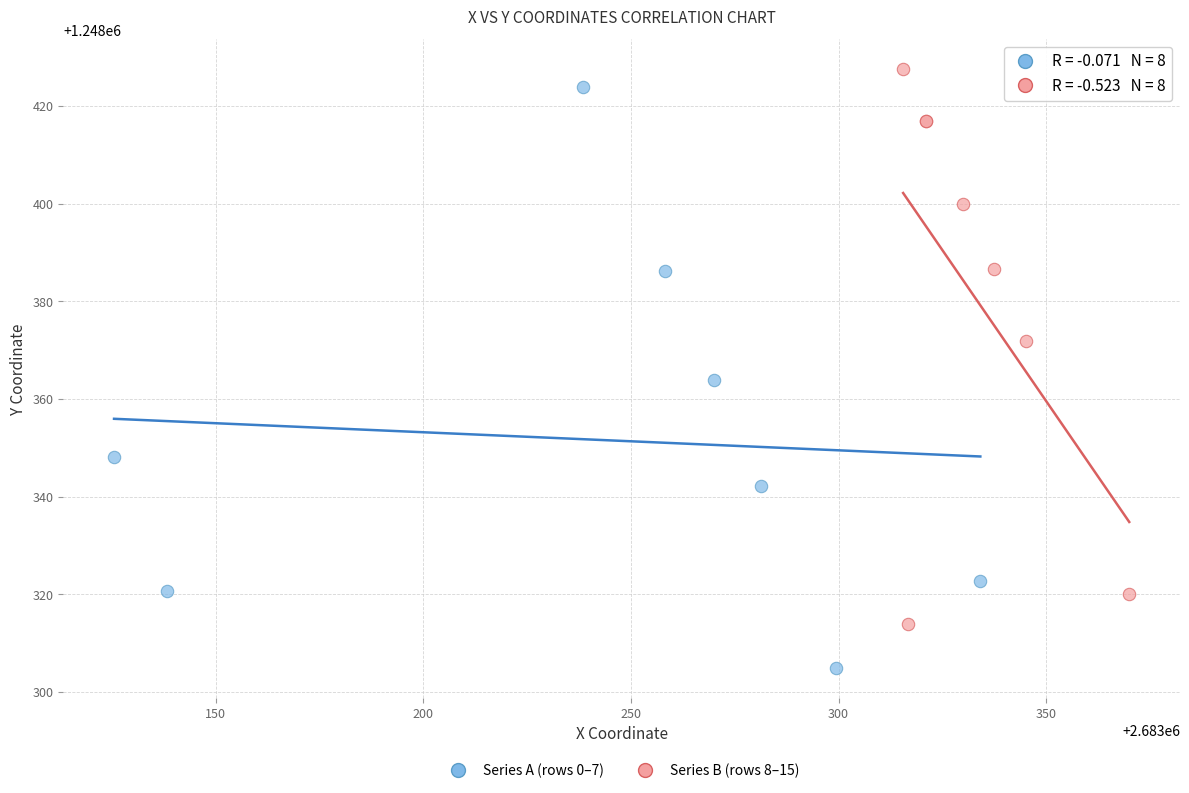

Which series has the largest Y range (max minus min)?

Series A (rows 0–7)